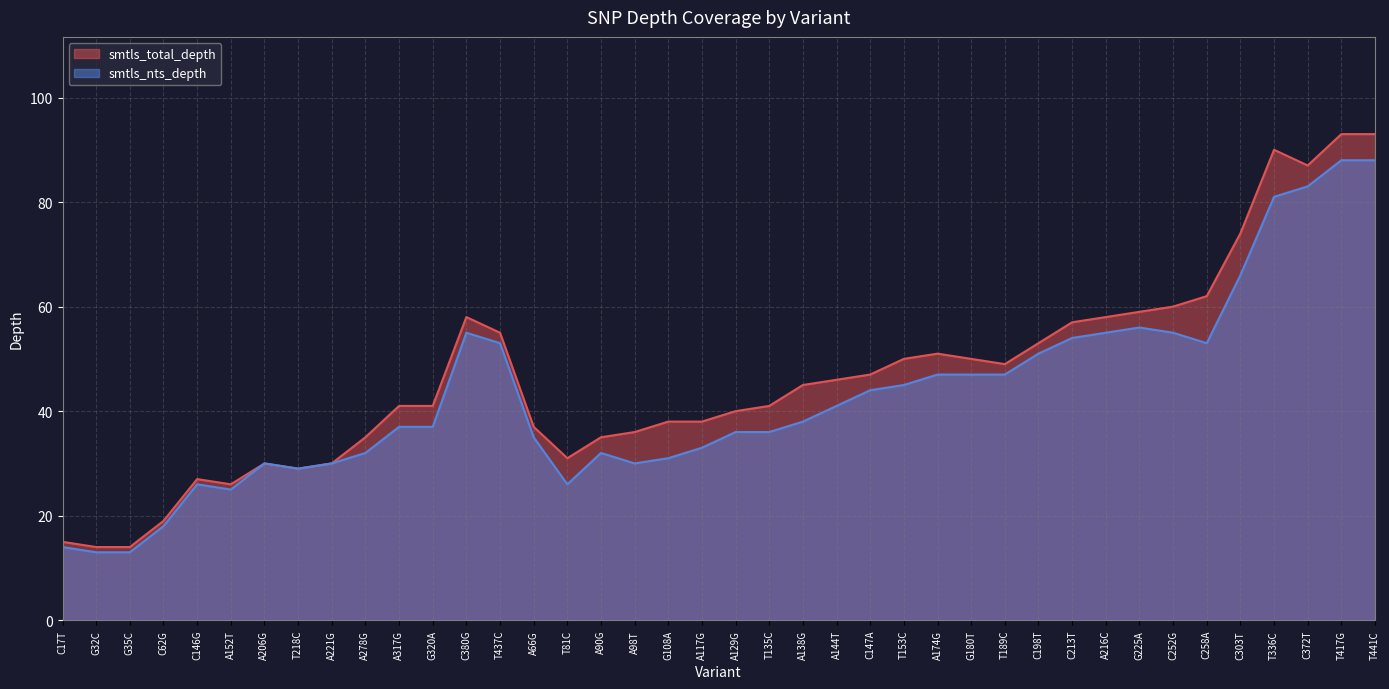

In smtls_total_depth, how many points are higher than both neighbors (excluding endpoints)?

5